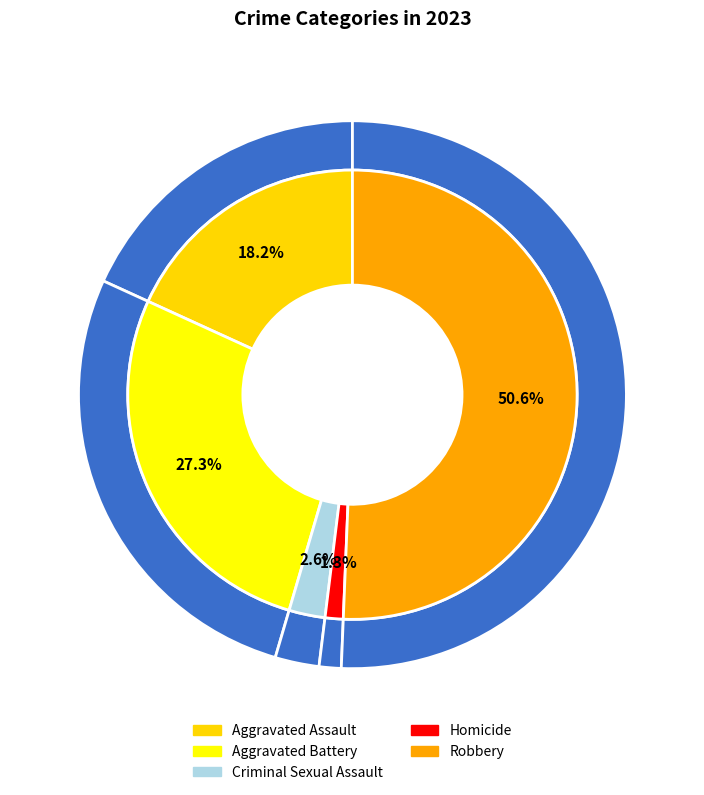

To the nearest percent, what is the difference between the largest and smallest slice percentages?

49%